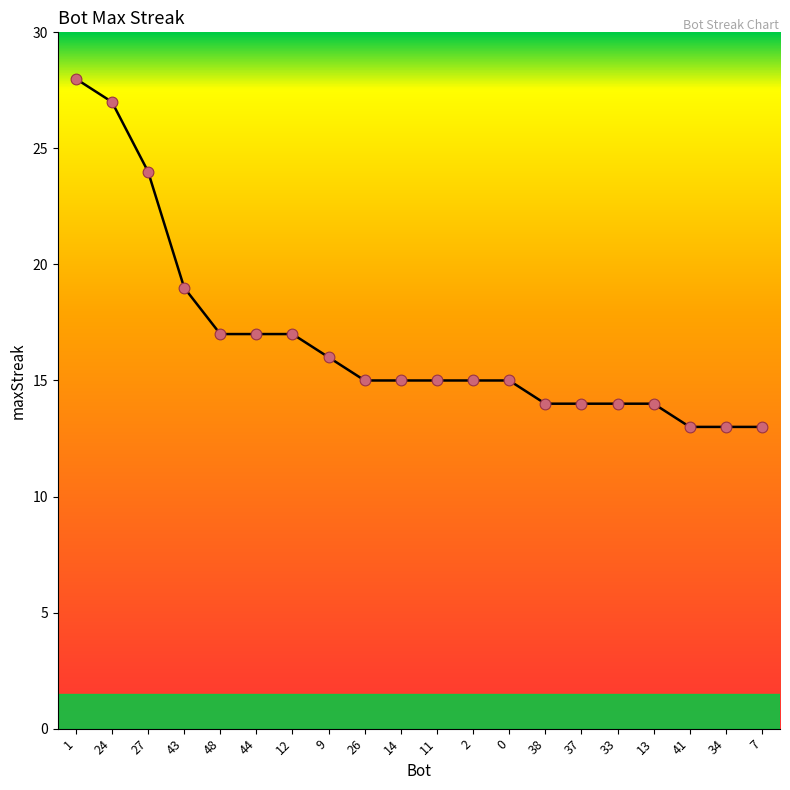

What is the ratio of the value at 44 to the value at 1?

0.6